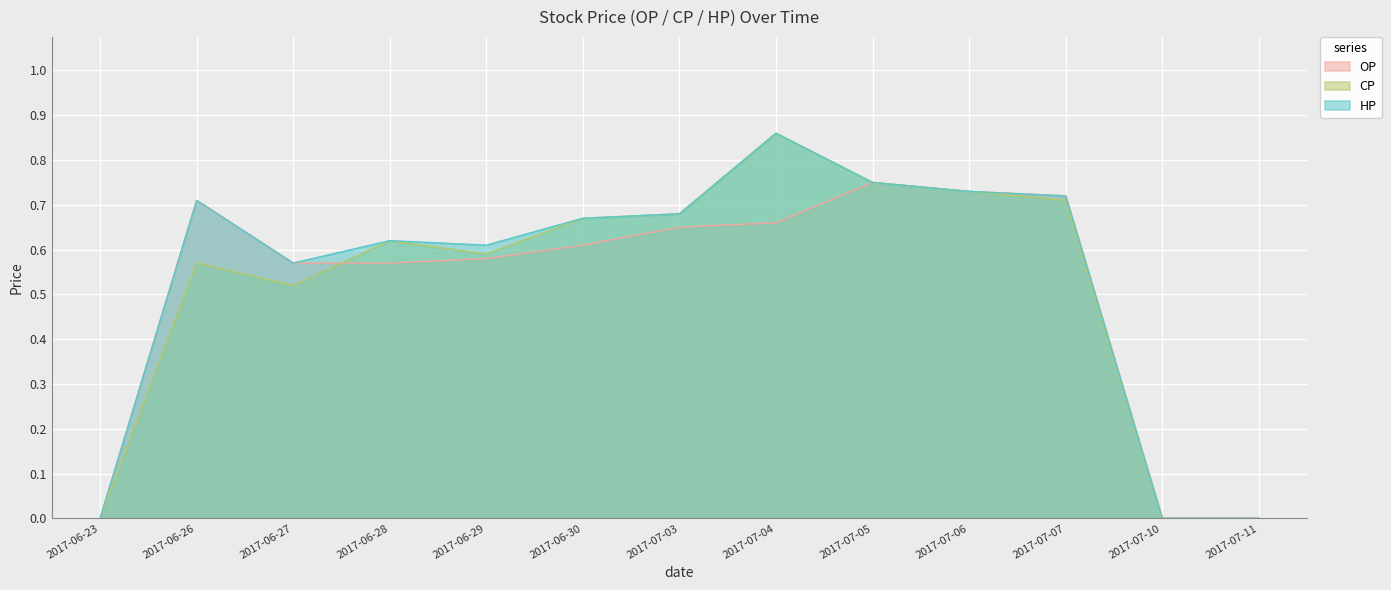

Is the value of CP at 2017-07-05 greater than the value of HP at 2017-07-04?

No